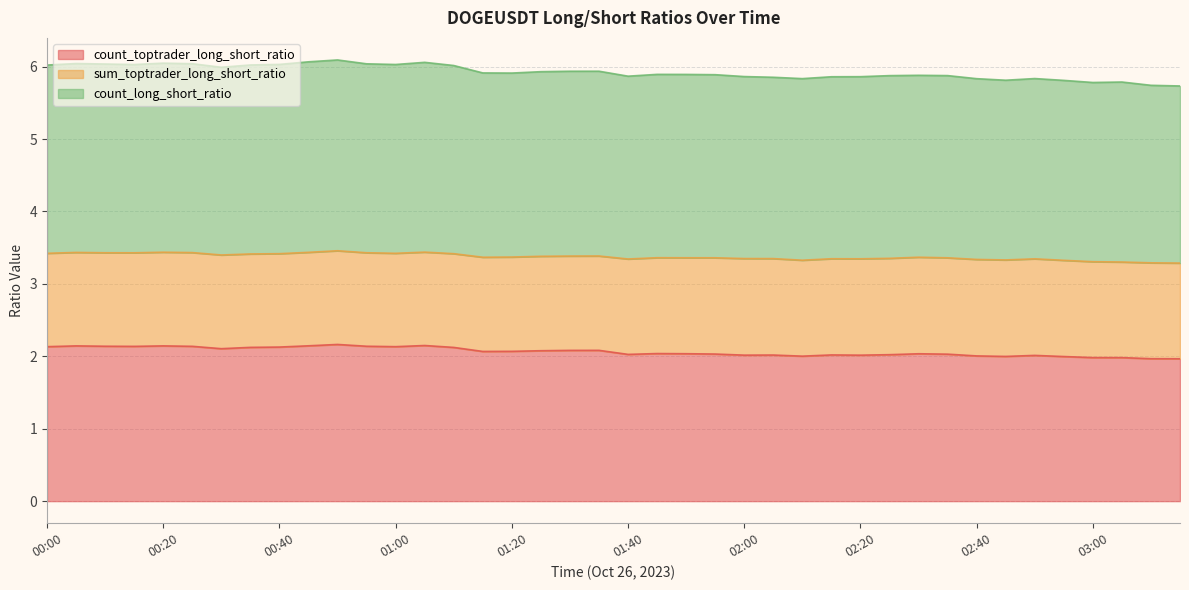

True or false: count_toptrader_long_short_ratio and count_long_short_ratio cross at least once.

False